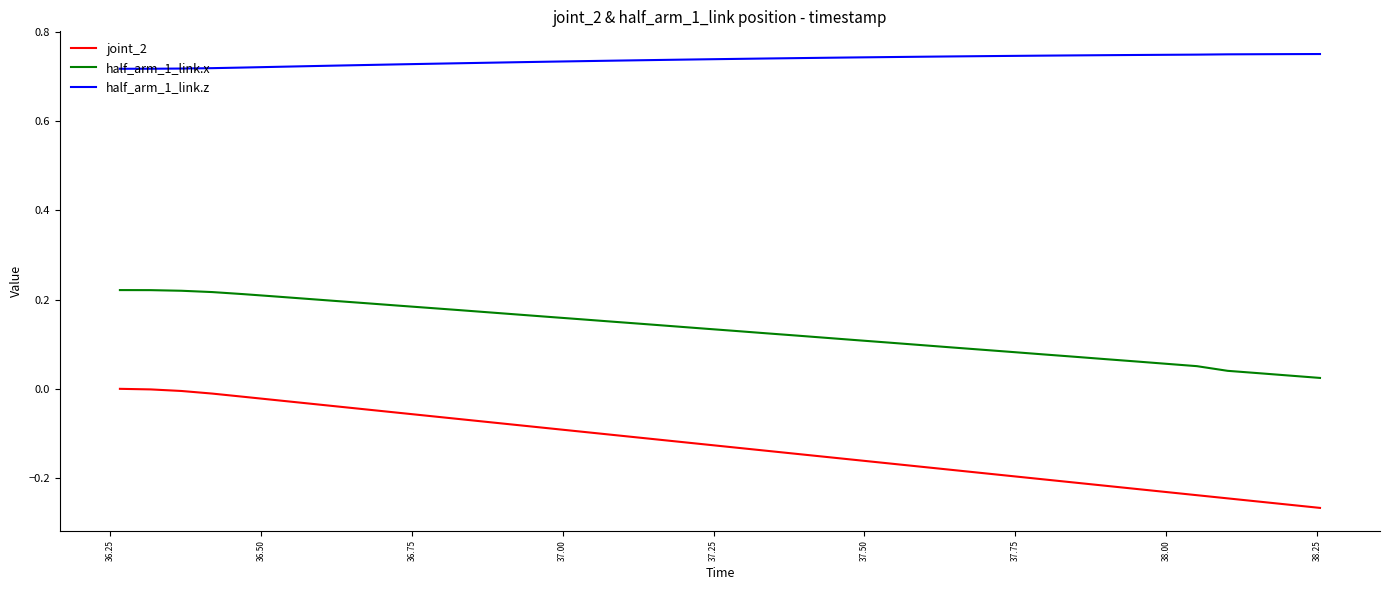

Which series has the largest total across all categories?

half_arm_1_link.z